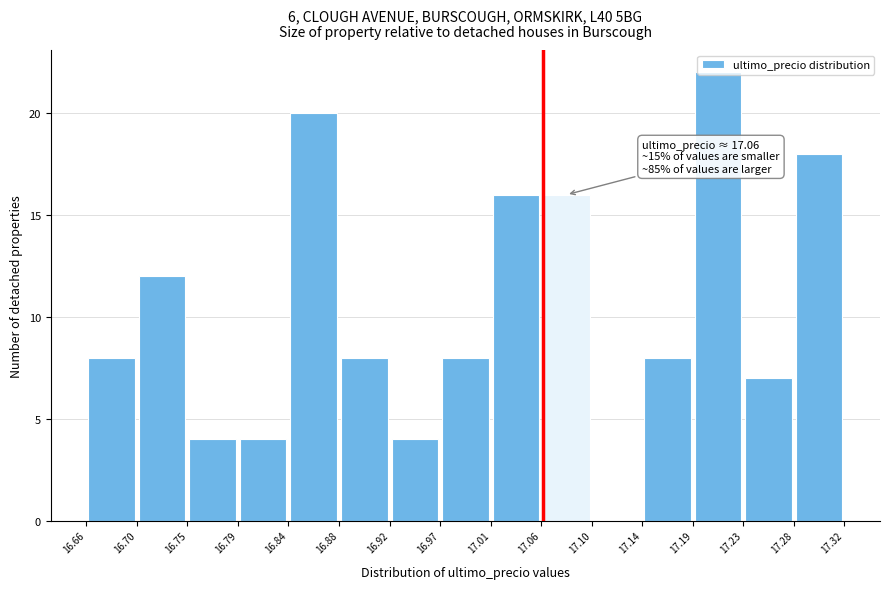

Over which range of the x-axis is the bar tallest?

17.19 to 17.23